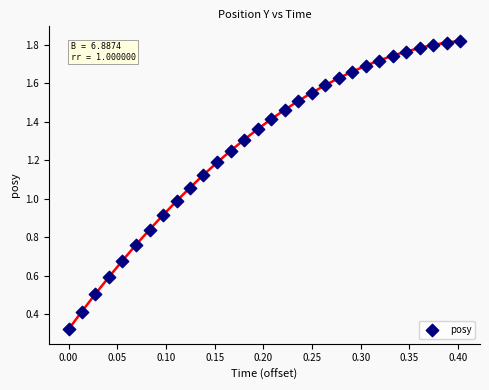

What is the range of X values (max minus min)?

0.4